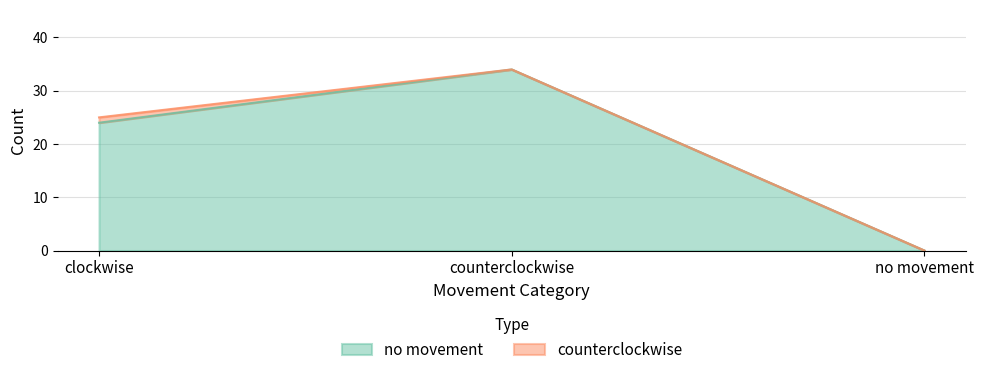

Is it true that the value at clockwise is 24?

True